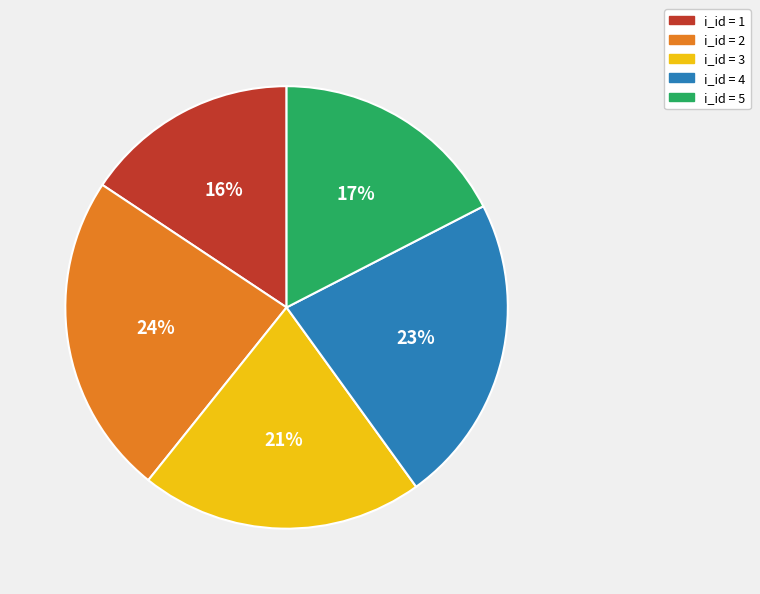

Is there any slice that represents more than half of the pie?

No